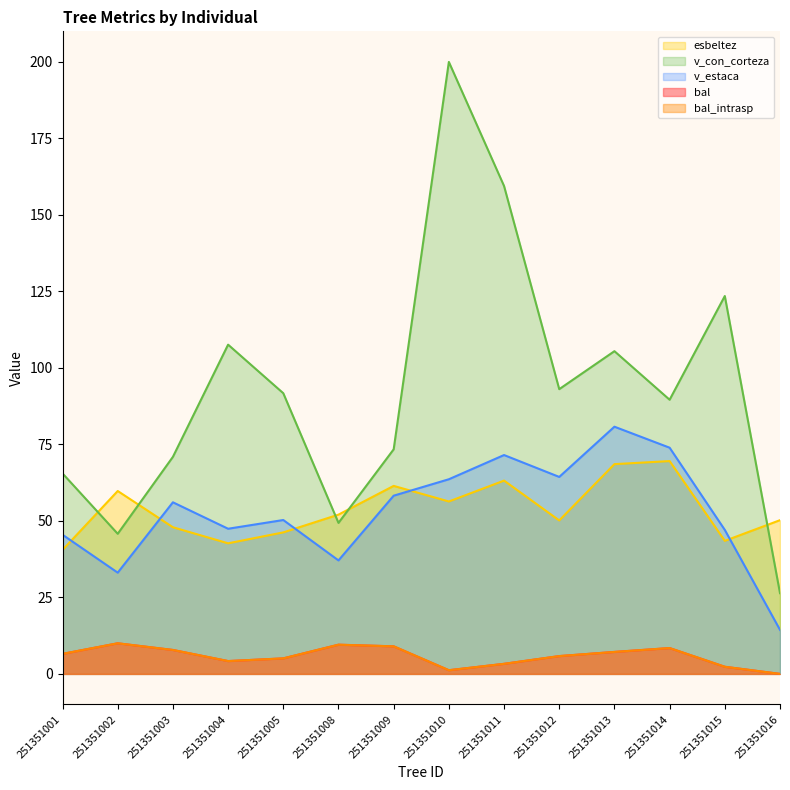

Which category has the highest value across all series?

251351010